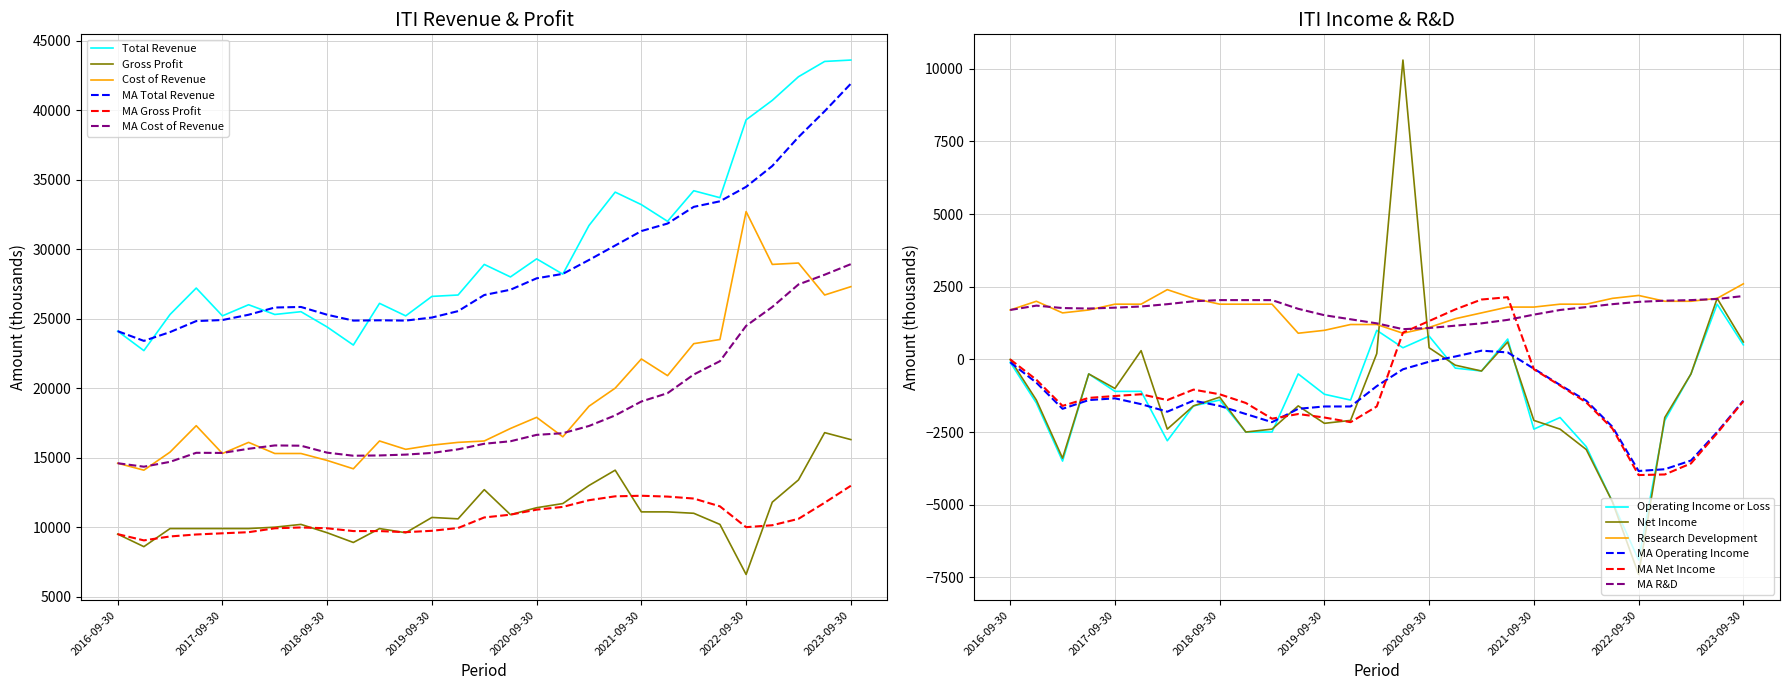

Which series has the largest total across all categories?

Total Revenue